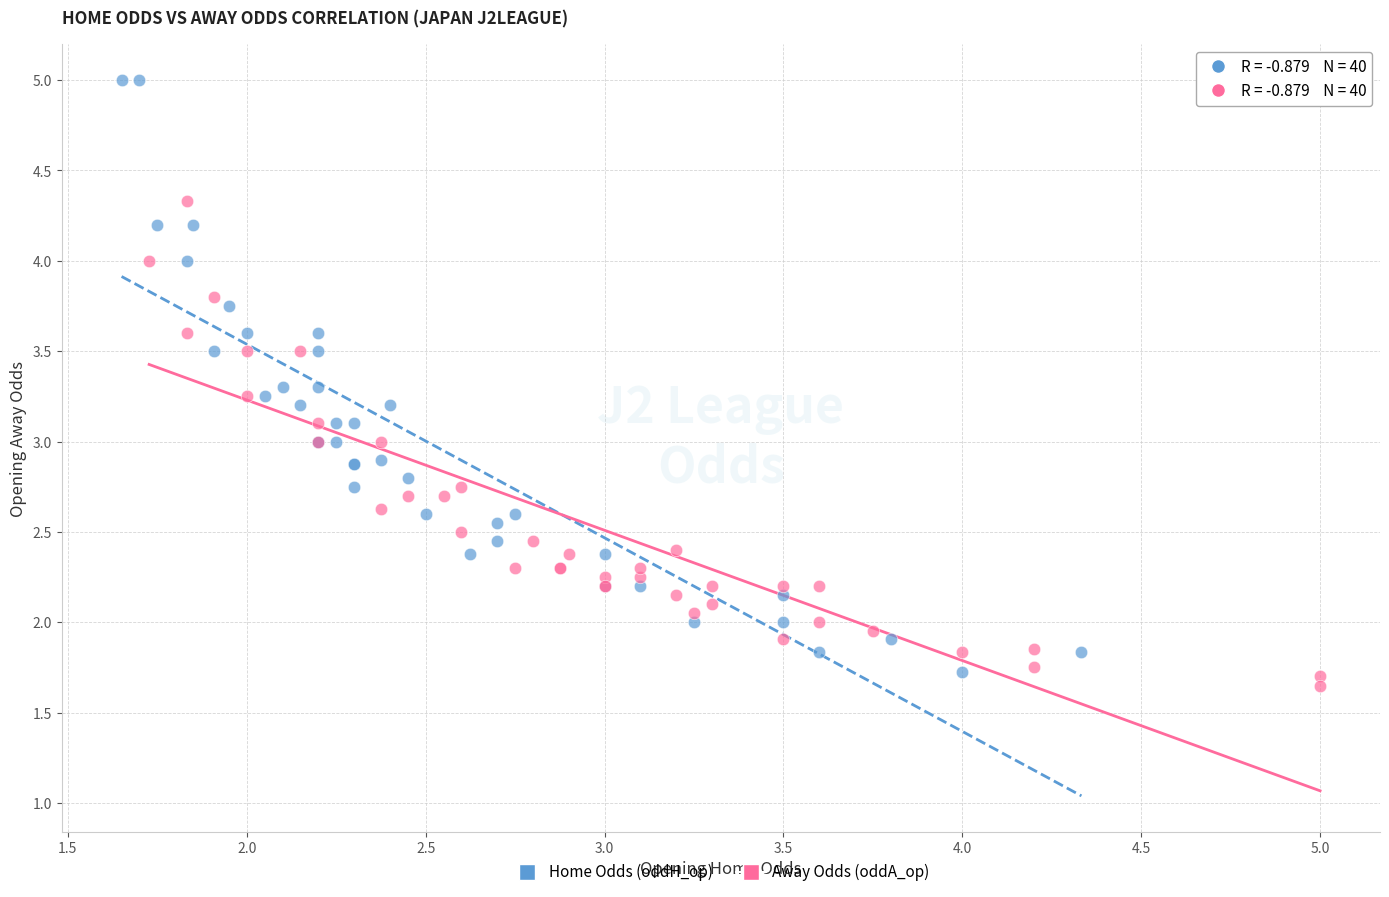

Which series has the widest spread of Y values?

Home Odds (oddH_op)